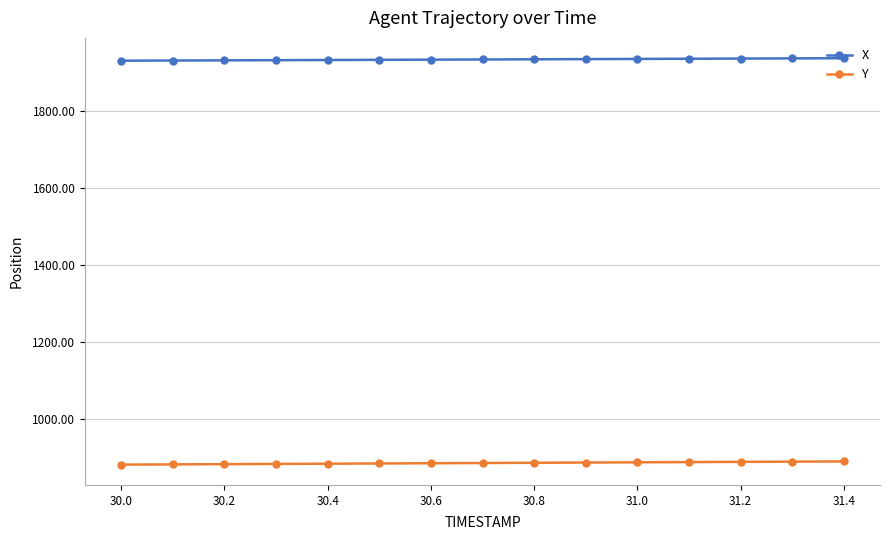

What is the lowest value of the Y series?

880.3